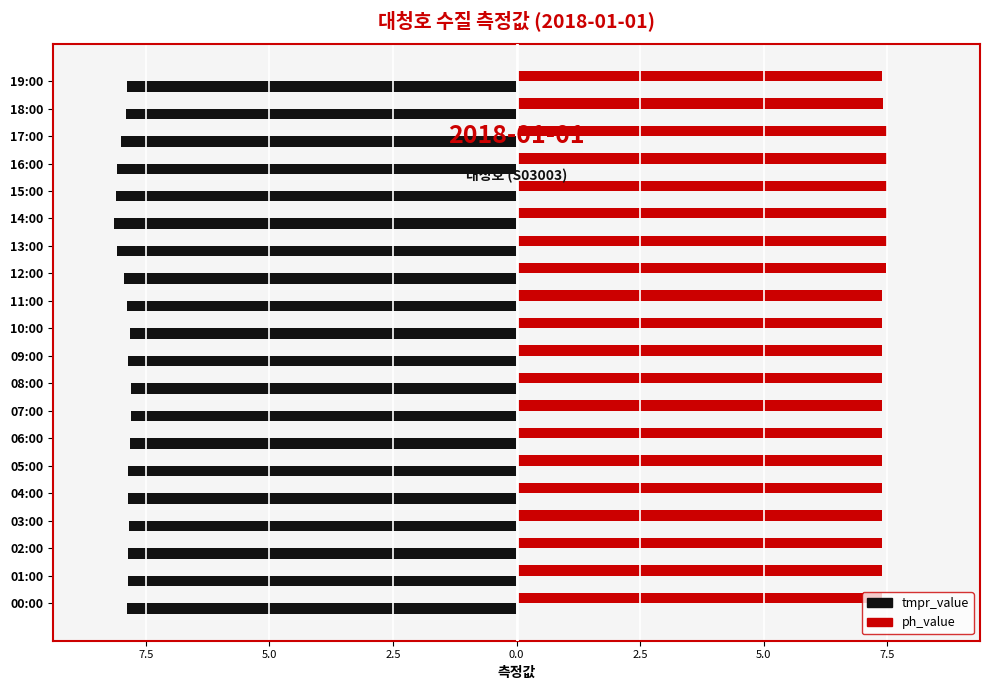

What is the maximum value for ph_value?

7.5